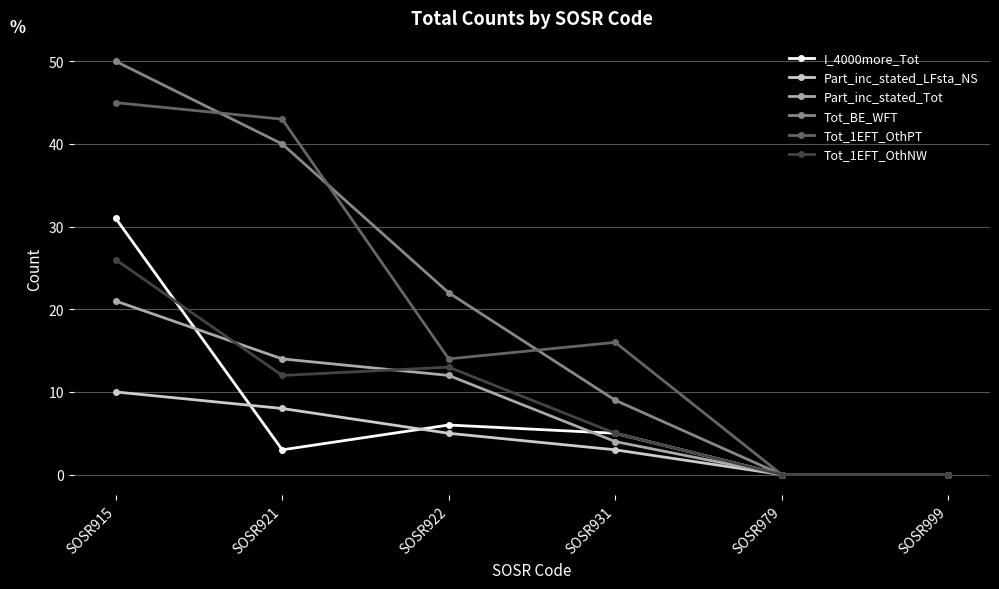

Where does the Part_inc_stated_LFsta_NS series first go above 5?

SOSR915